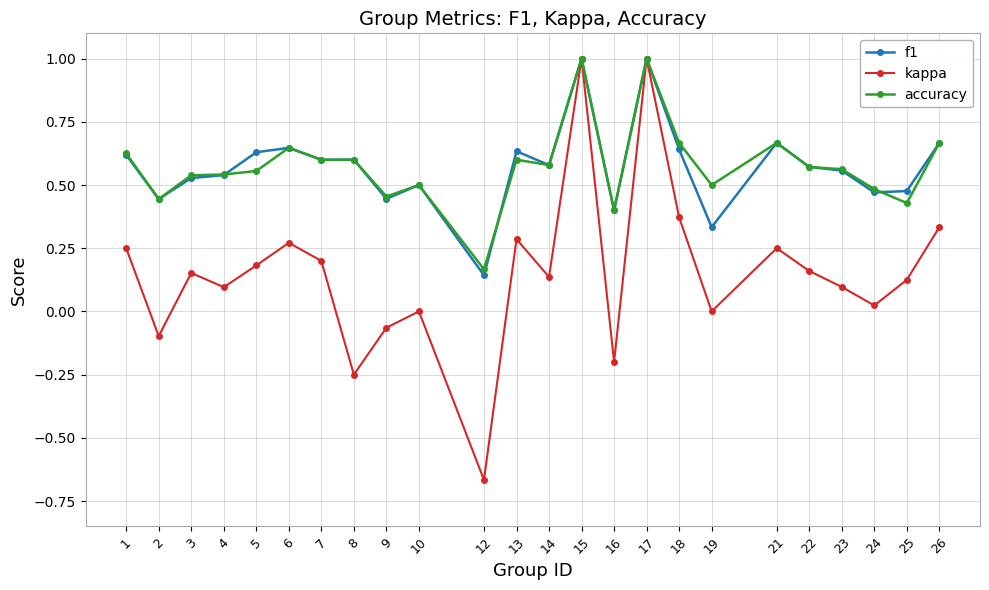

Which category has the lowest value across all series?

12